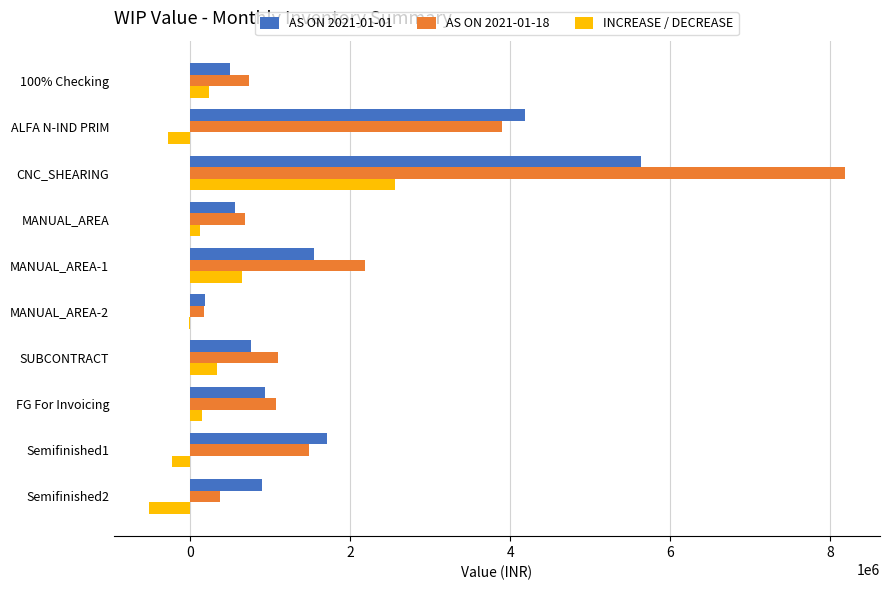

Is it true that AS ON 2021-01-01 equals 561085.2 at MANUAL_AREA?

True